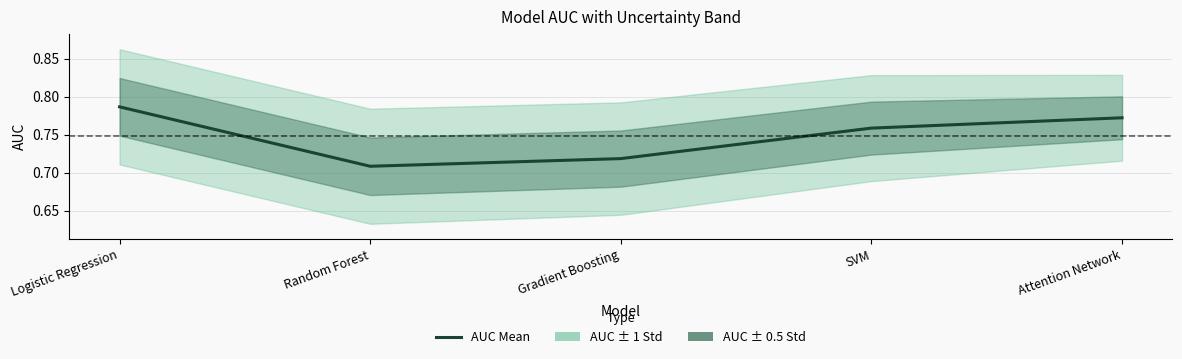

Reading left to right, transcribe all the data shown in this chart.

0.8	0.7	0.7	0.8	0.8